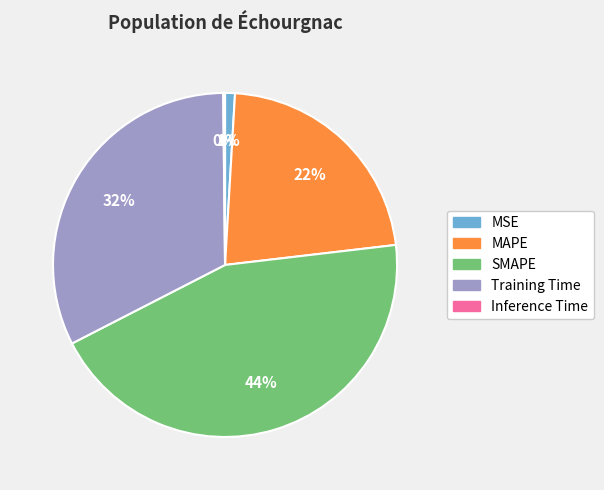

Which slice is the largest?

SMAPE